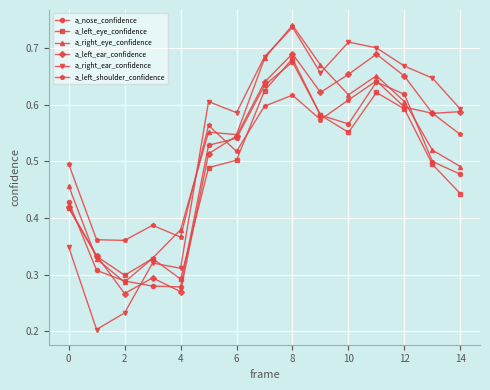

How many times do a_left_shoulder_confidence and a_right_eye_confidence cross each other?

4